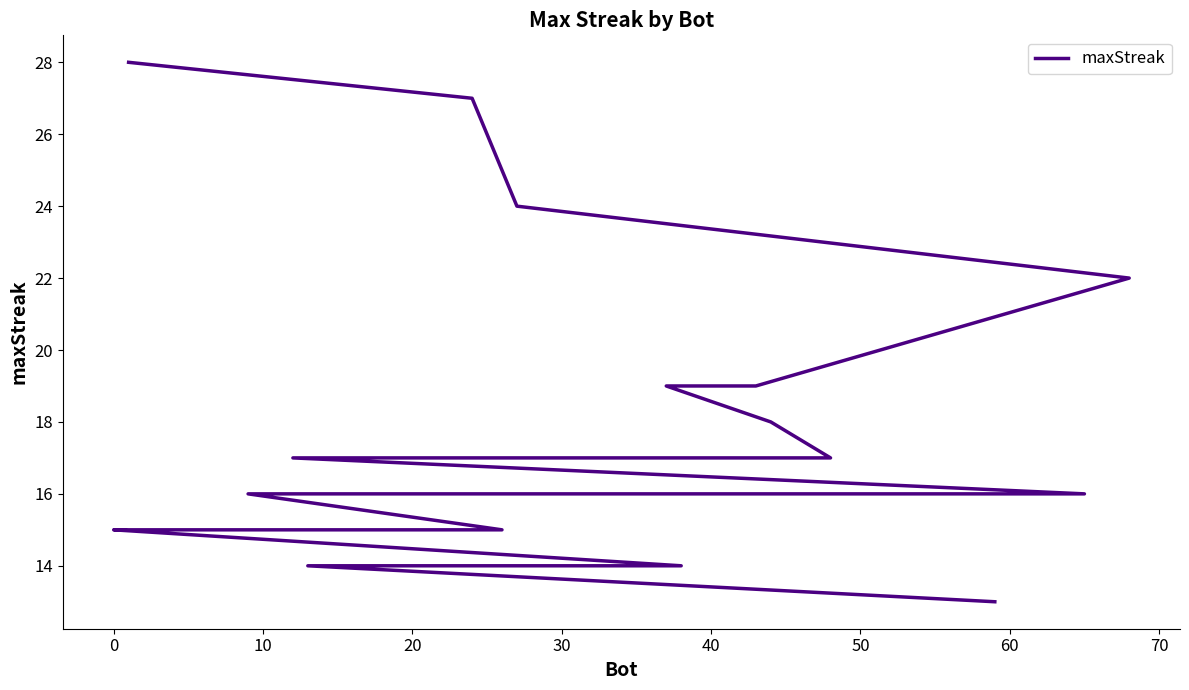

What is the average value?

18